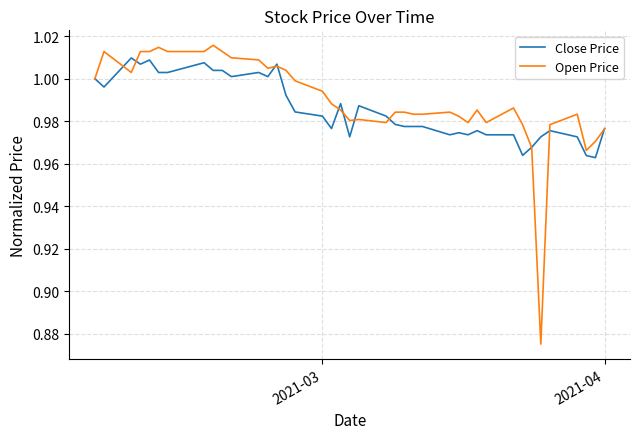

Which series has the largest range (max minus min)?

Open Price